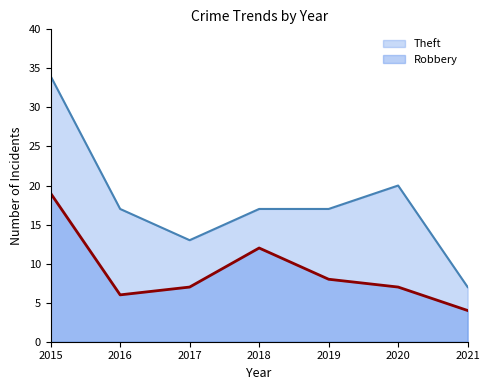

In Theft, how many points are lower than both neighbors (excluding endpoints)?

1